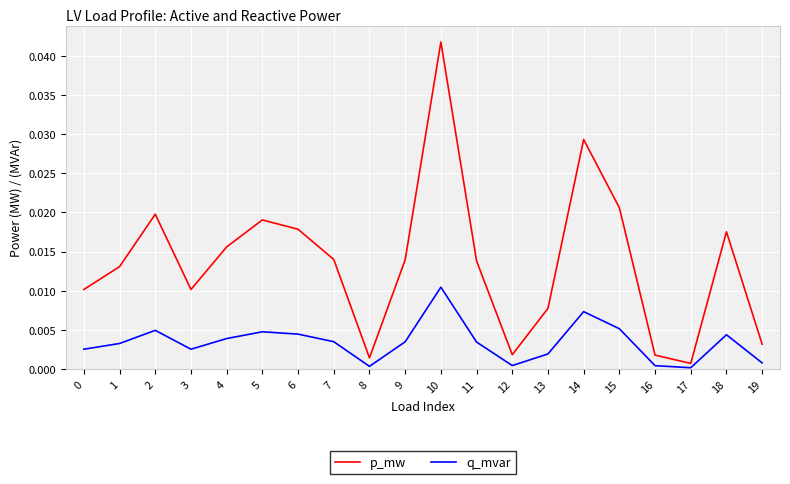

Is it true that q_mvar equals 0.0 at 11?

True